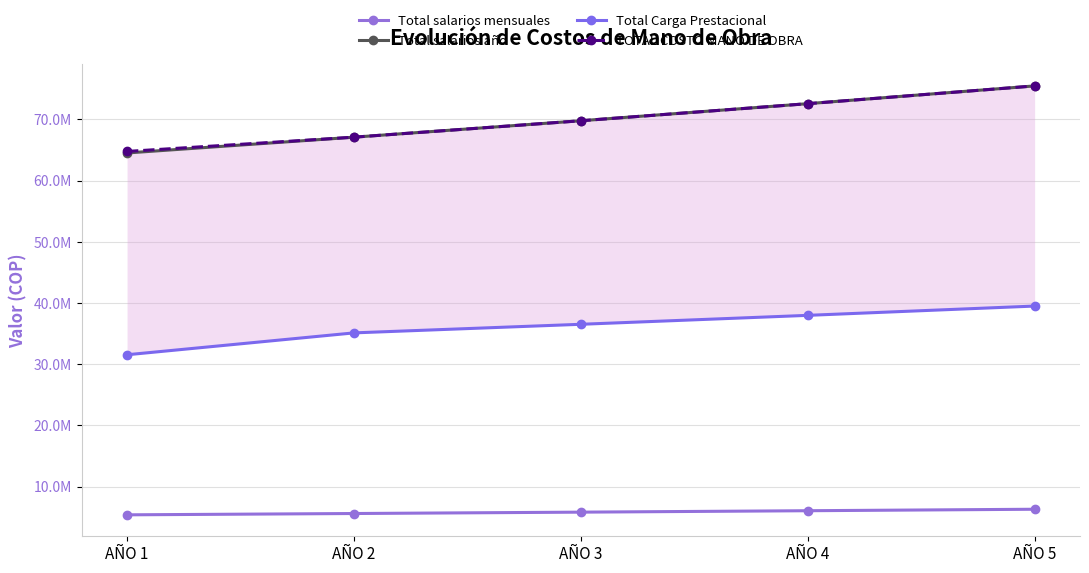

At which category does the chart reach its minimum across all series?

AÑO 1